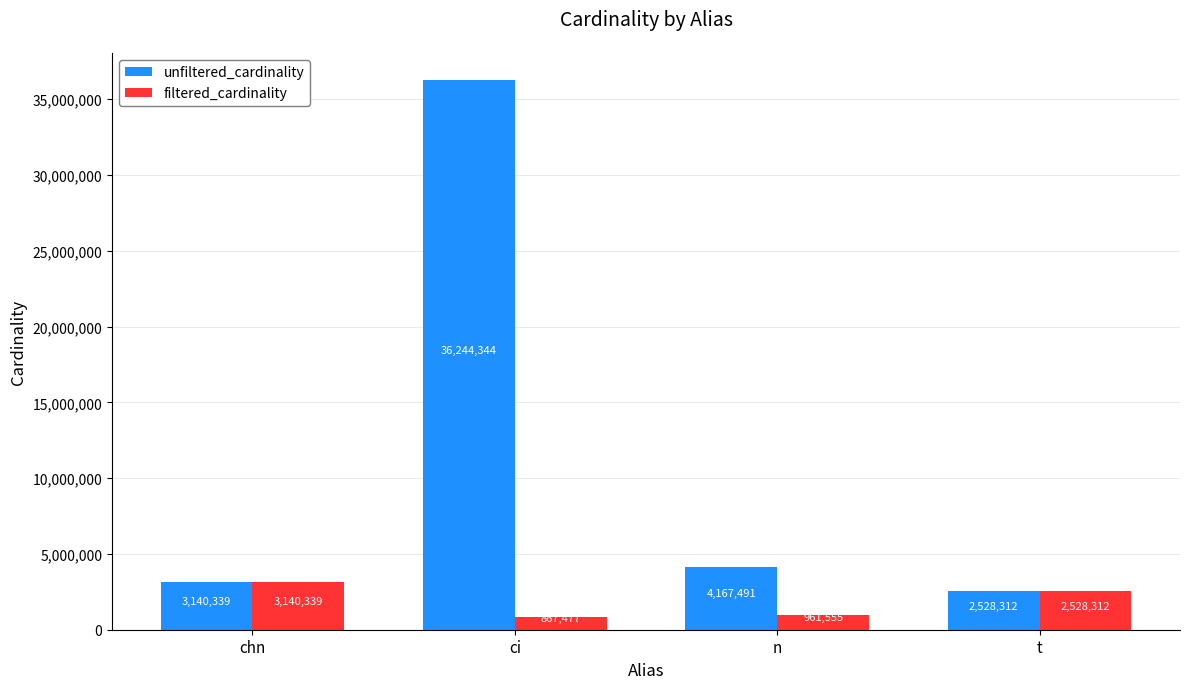

What is the difference between the second highest and minimum values in the unfiltered_cardinality series?

1639179